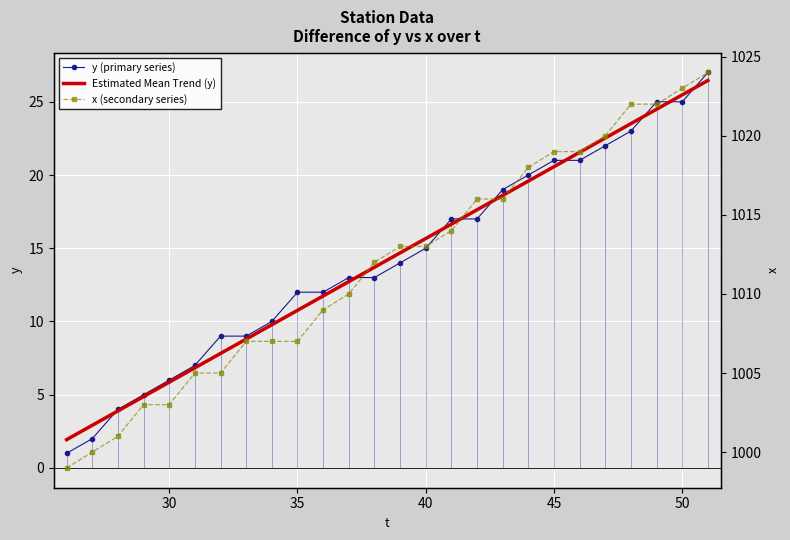

Reading left to right, list all the values displayed in this chart.

y (primary series): 1.0	2.0	4.0	5.0	6.0	7.0	9.0	9.0	10.0	12.0	12.0	13.0	13.0	14.0	15.0	17.0	17.0	19.0	20.0	21.0	21.0	22.0	23.0	25.0	25.0	27.0
Estimated Mean Trend (y): 1.9	2.9	3.9	4.9	5.9	6.8	7.8	8.8	9.8	10.8	11.7	12.7	13.7	14.7	15.7	16.6	17.6	18.6	19.6	20.6	21.5	22.5	23.5	24.5	25.5	26.5
x (secondary series): 999.0	1000.0	1001.0	1003.0	1003.0	1005.0	1005.0	1007.0	1007.0	1007.0	1009.0	1010.0	1012.0	1013.0	1013.0	1014.0	1016.0	1016.0	1018.0	1019.0	1019.0	1020.0	1022.0	1022.0	1023.0	1024.0